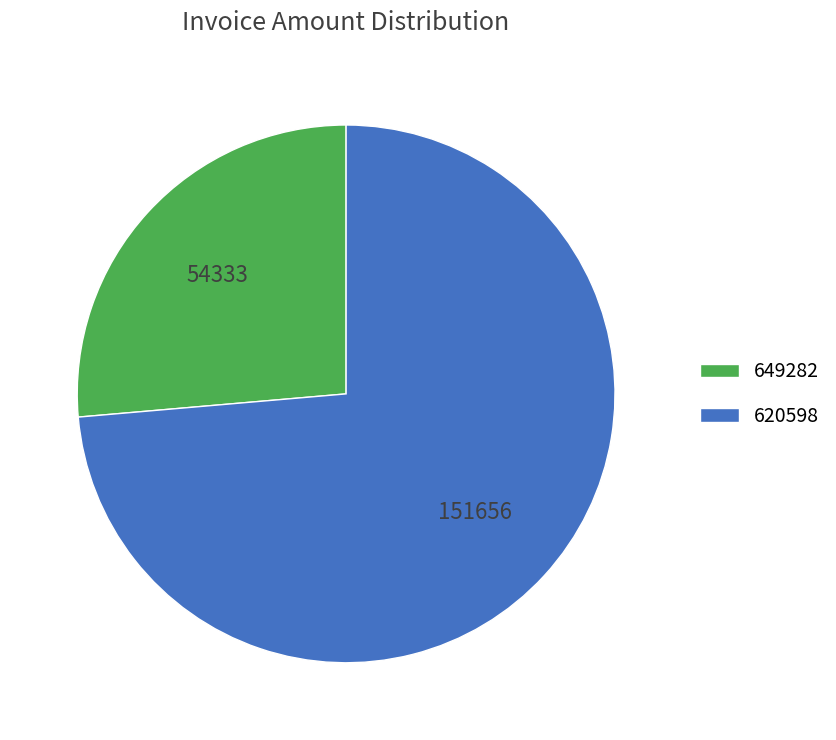

What is the ratio of the value at 649282 to the value at 620598?

0.4